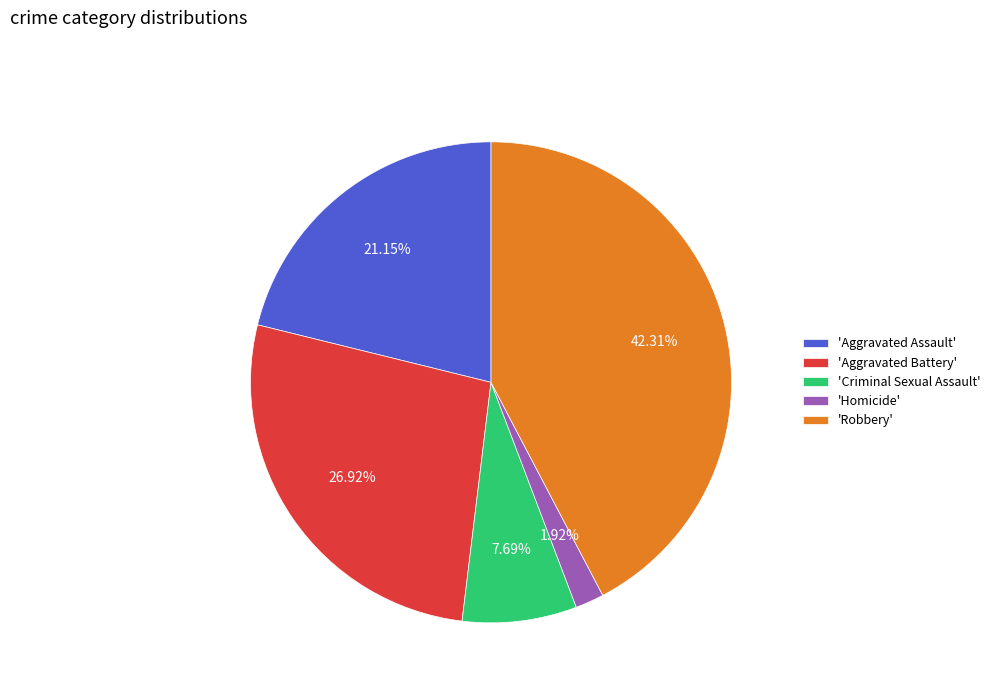

To the nearest percent, what is the difference between the largest and smallest slice percentages?

40%